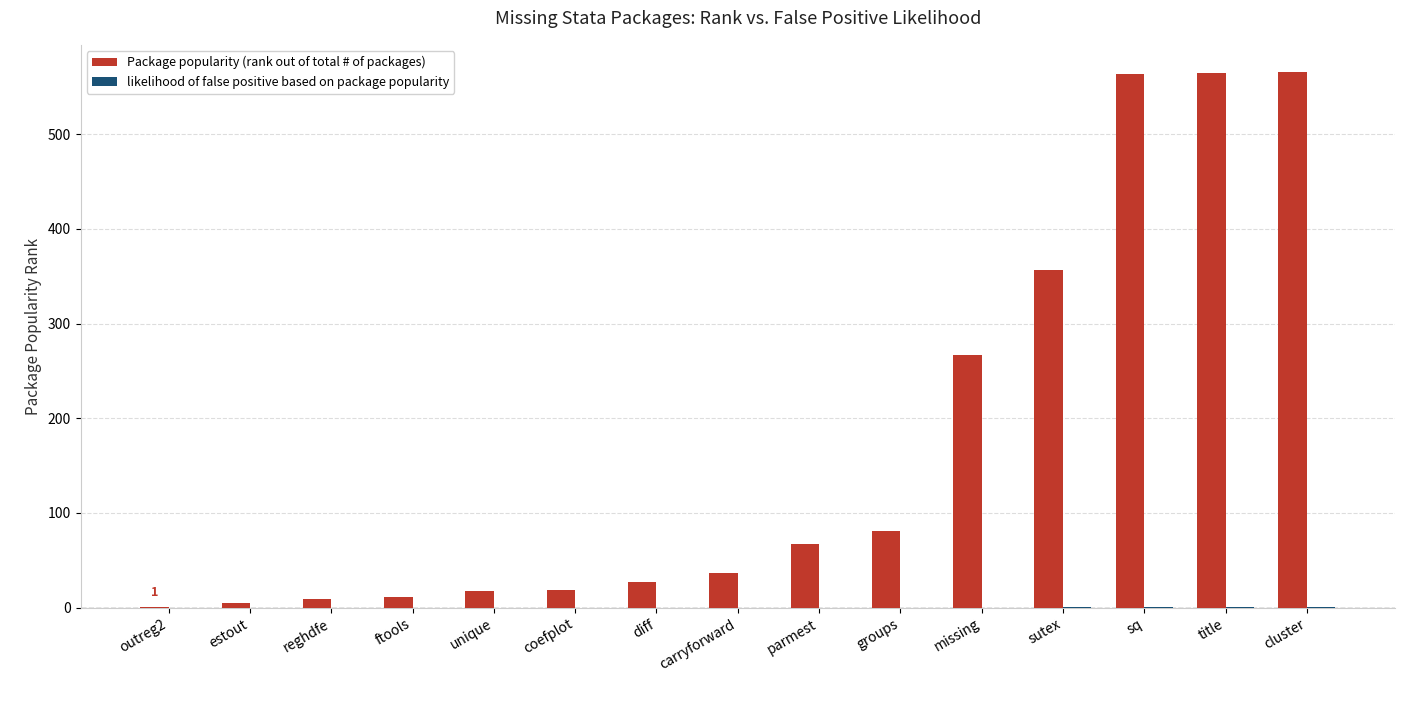

Where is Package popularity (rank out of total # of packages) nearest to the value 283?

missing